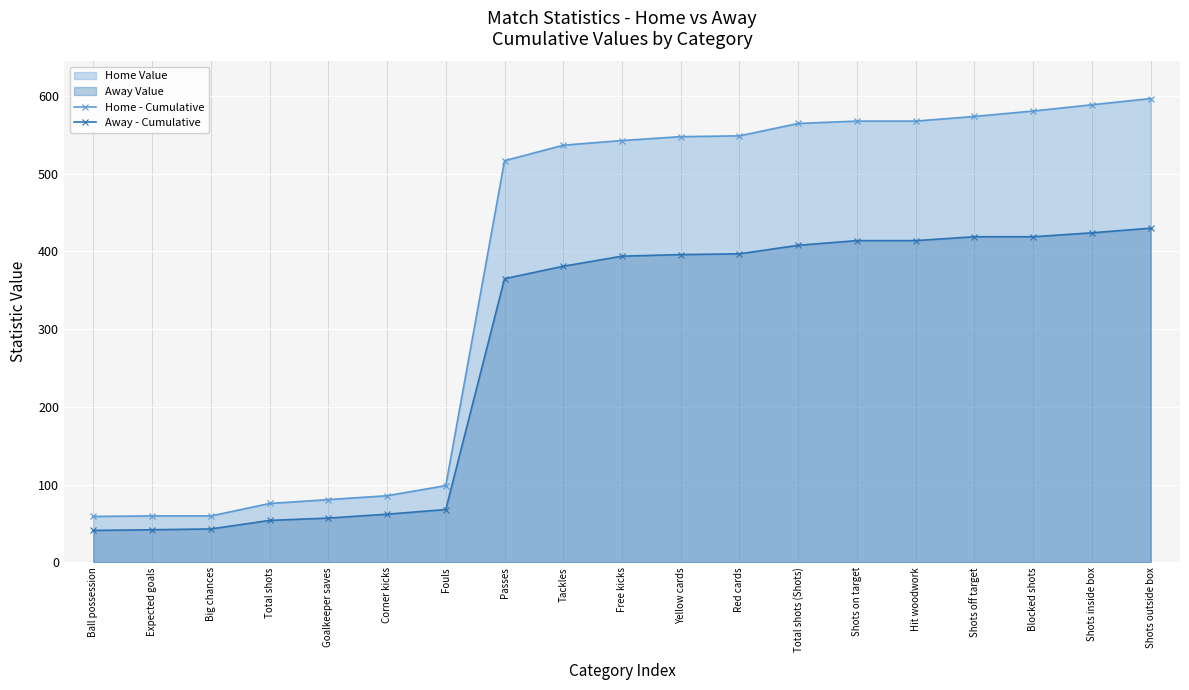

What is the average value of the Away - Cumulative series?

275.0